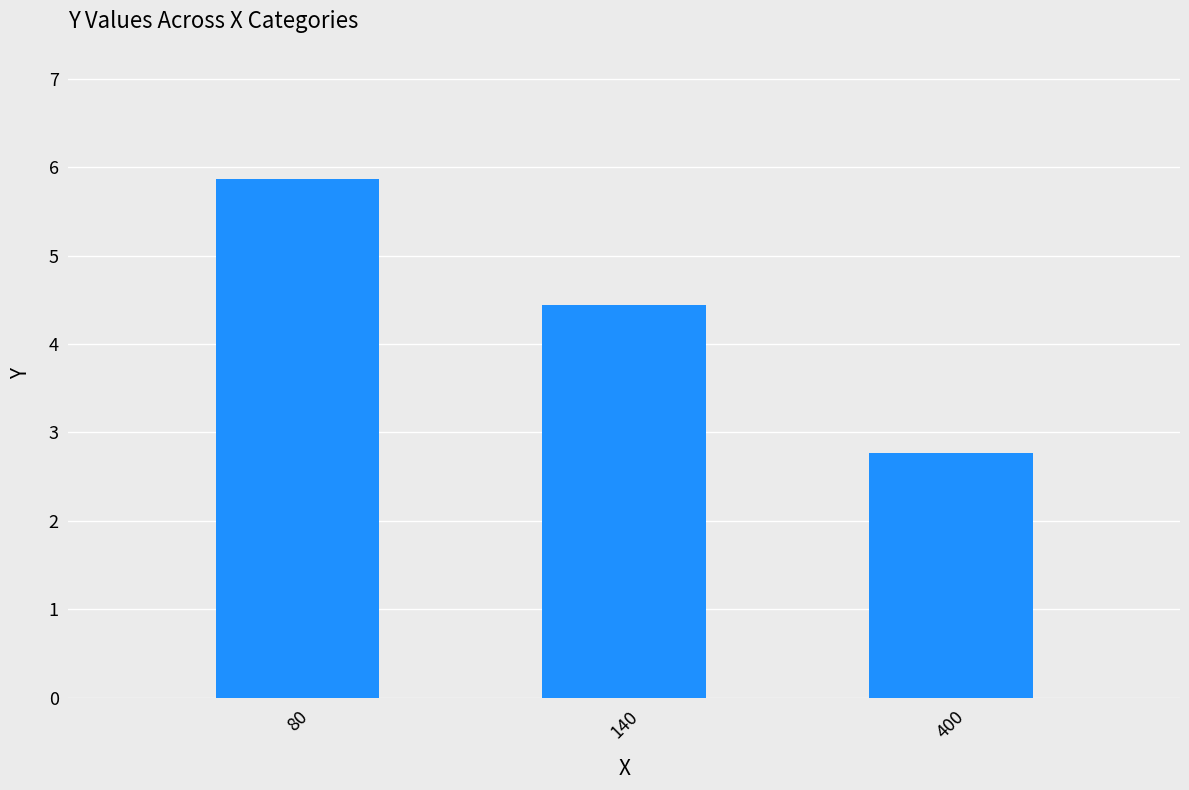

What is the maximum value shown in the chart?

5.9